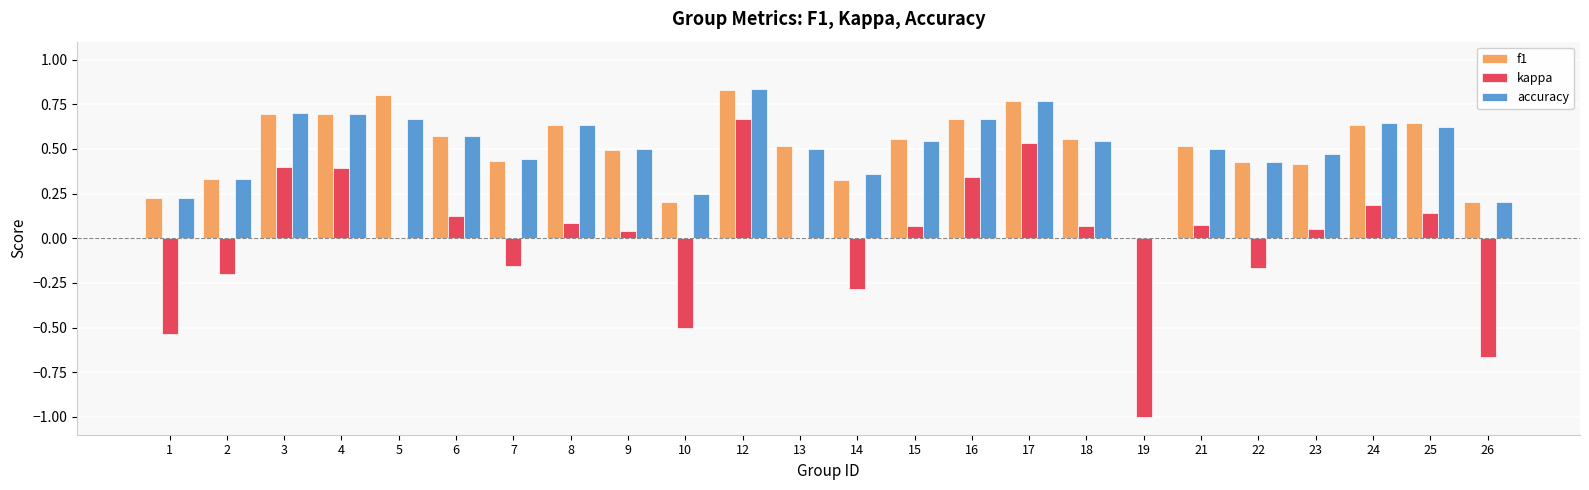

Where is f1 nearest to the value 0?

19